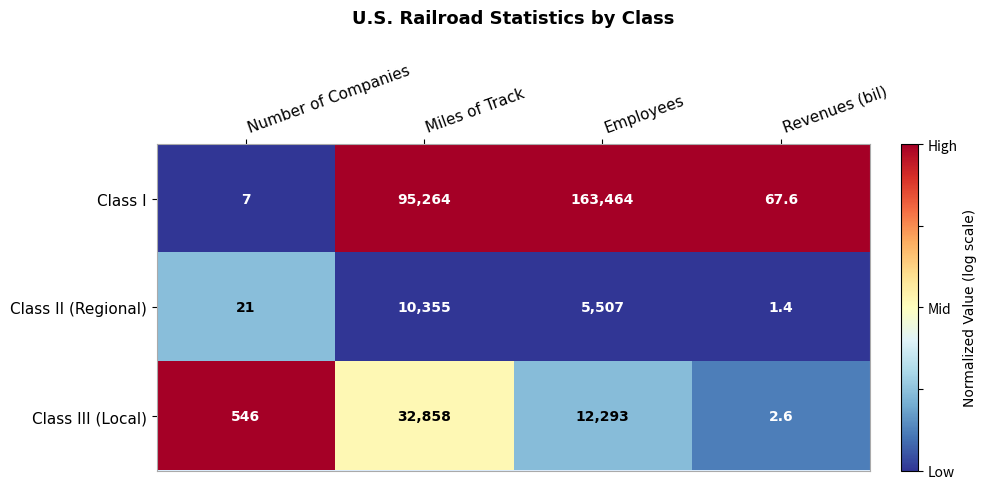

Reading right to left, transcribe all the data shown in this chart.

Class I: 67.6	163464.0	95264.0	7.0
Class II (Regional): 1.4	5507.0	10355.0	21.0
Class III (Local): 2.6	12293.0	32858.0	546.0